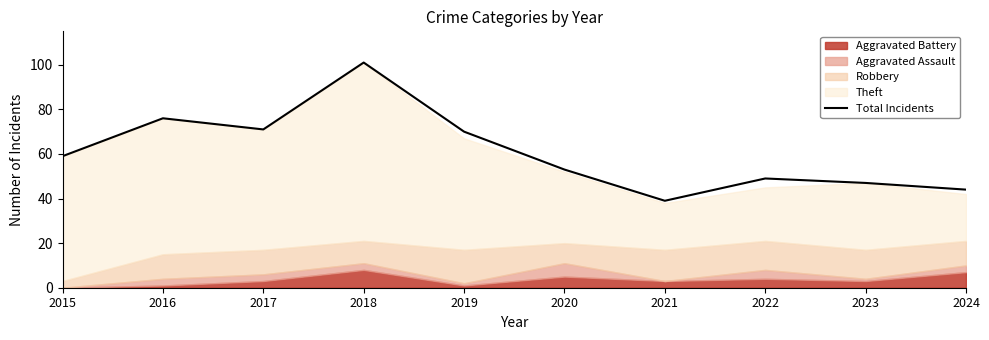

Where is the data nearest to the value 70?

2019